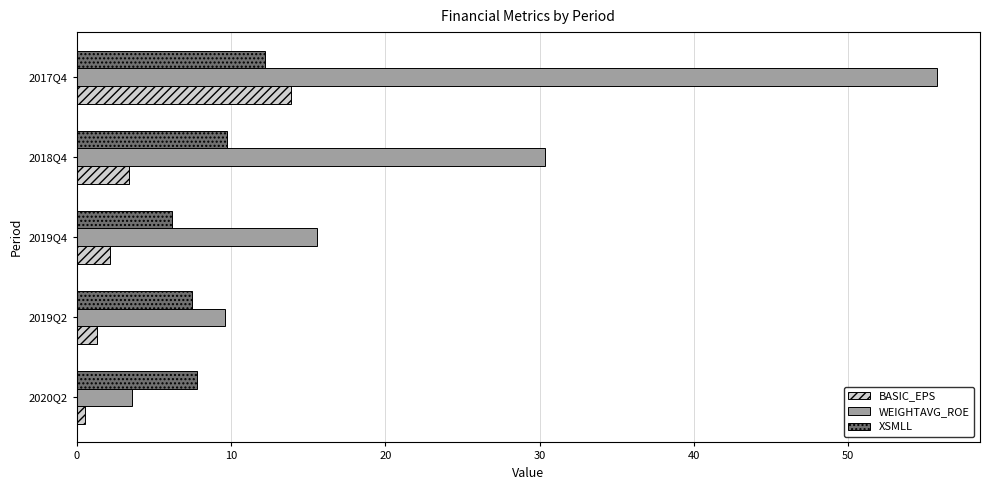

Which series changed the most between 2019Q4 and 2017Q4?

WEIGHTAVG_ROE